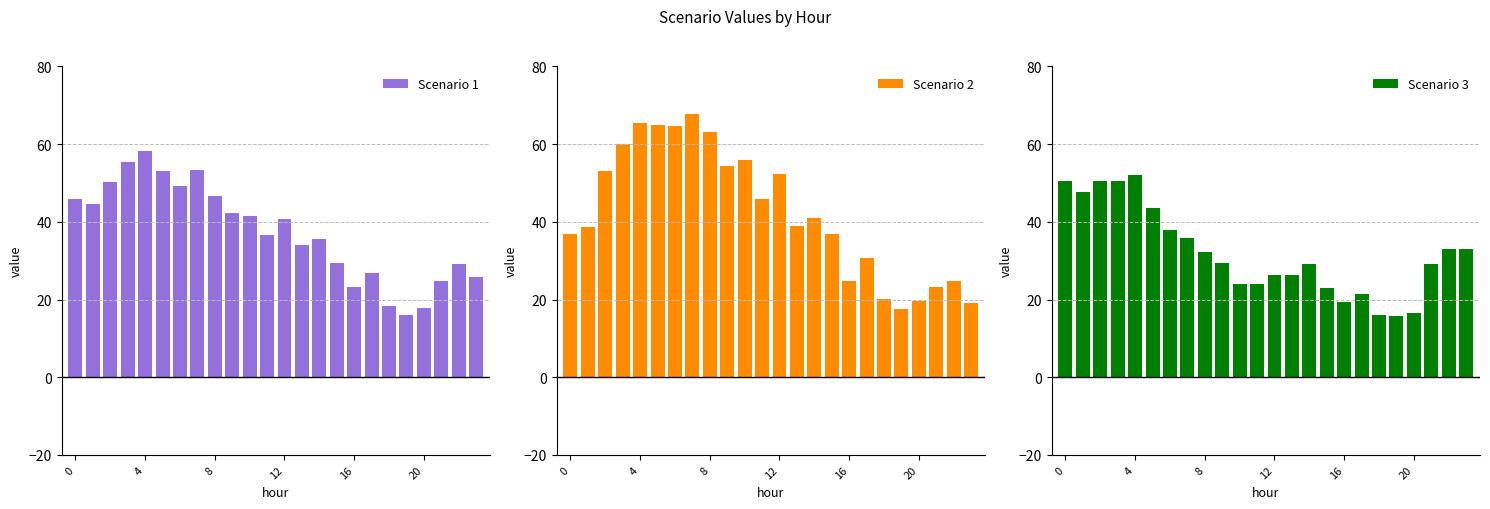

What is the highest value of the Scenario 1 series?

58.2